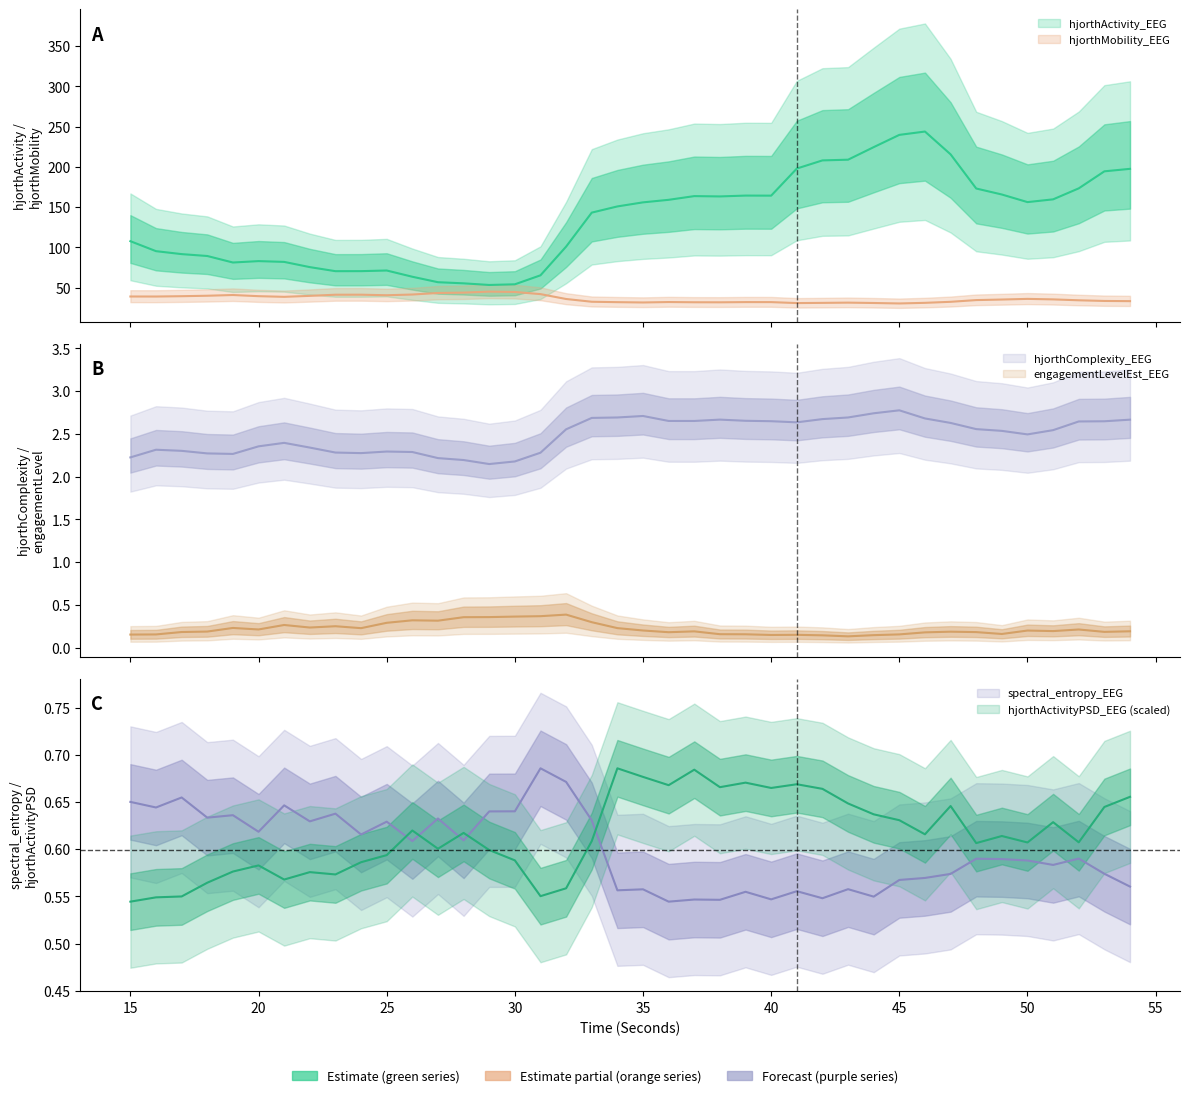

List the series in order of their peak value, lowest first.

engagementLevelEst_EEG, hjorthActivityPSD_EEG, spectral_entropy_EEG, hjorthComplexity_EEG, hjorthMobility_EEG, hjorthActivity_EEG